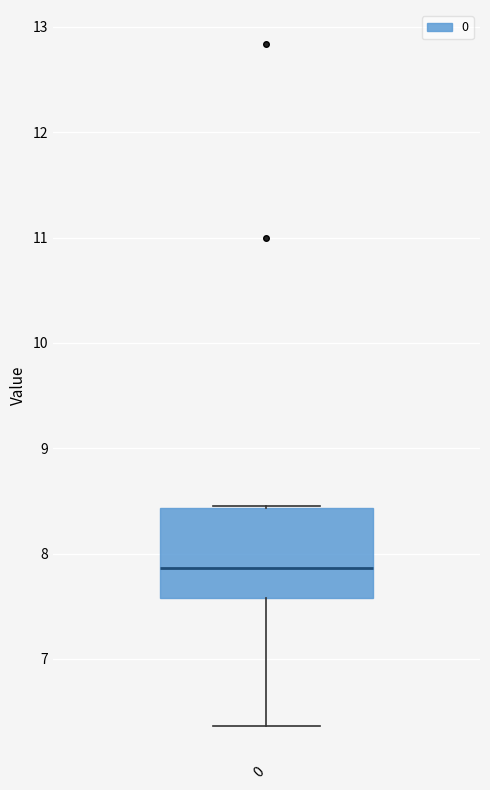

Read this box plot against the y-axis: the position of the median line, the range covered by the box, and the ends of both whiskers. The values are not printed on the chart, so give them approximately, as read against the axis.

median 7.9, box 7.6 to 8.4, whiskers 6.4 to 8.5